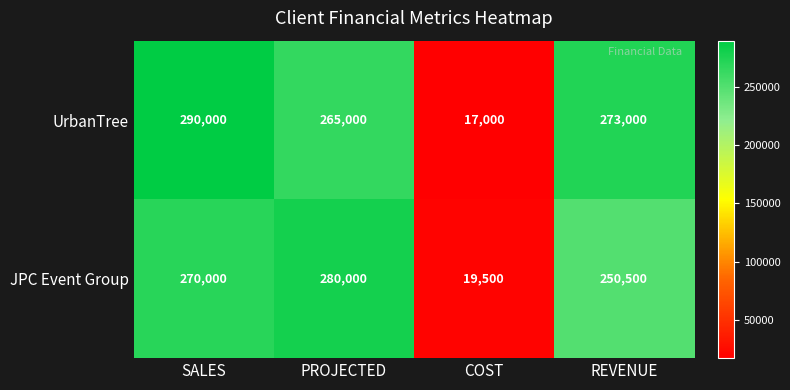

Is it true that UrbanTree equals 290000 at SALES?

True